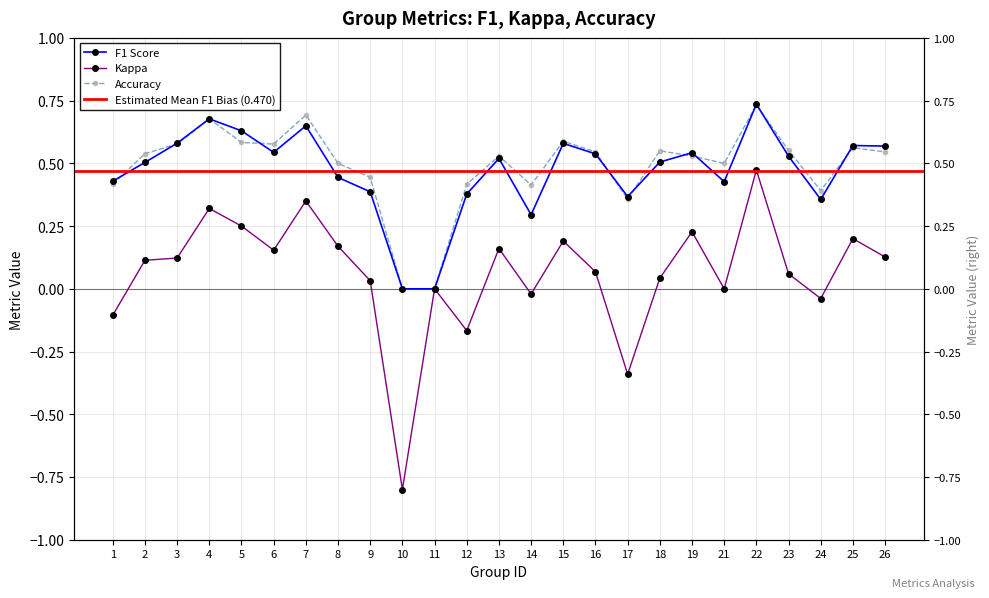

Between 5 and 23, which series saw the biggest shift?

kappa